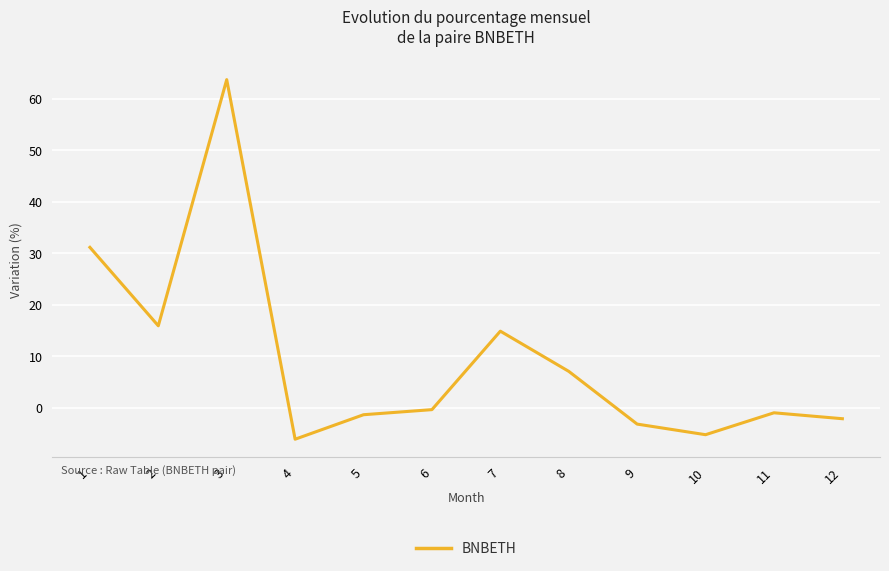

How many lines are shown in the chart?

1